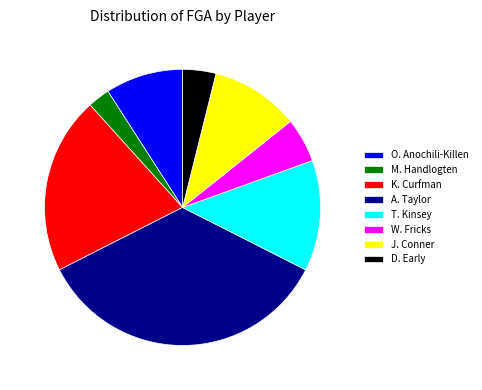

Combined, do W. Fricks and A. Taylor account for over 50%?

No